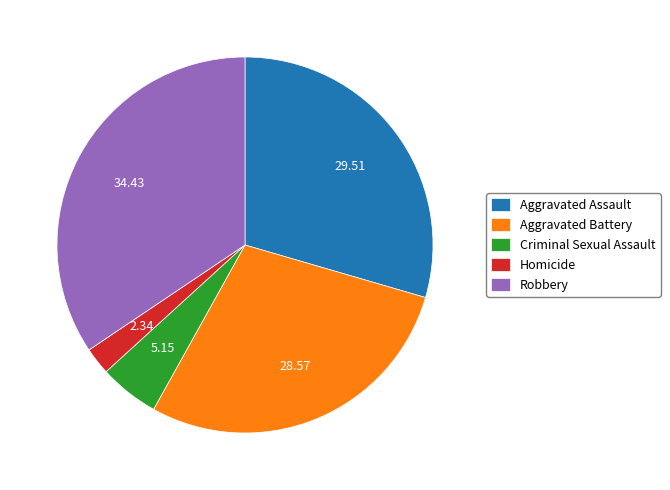

Approximately how many times larger is the value at Aggravated Battery compared to Homicide?

12.2